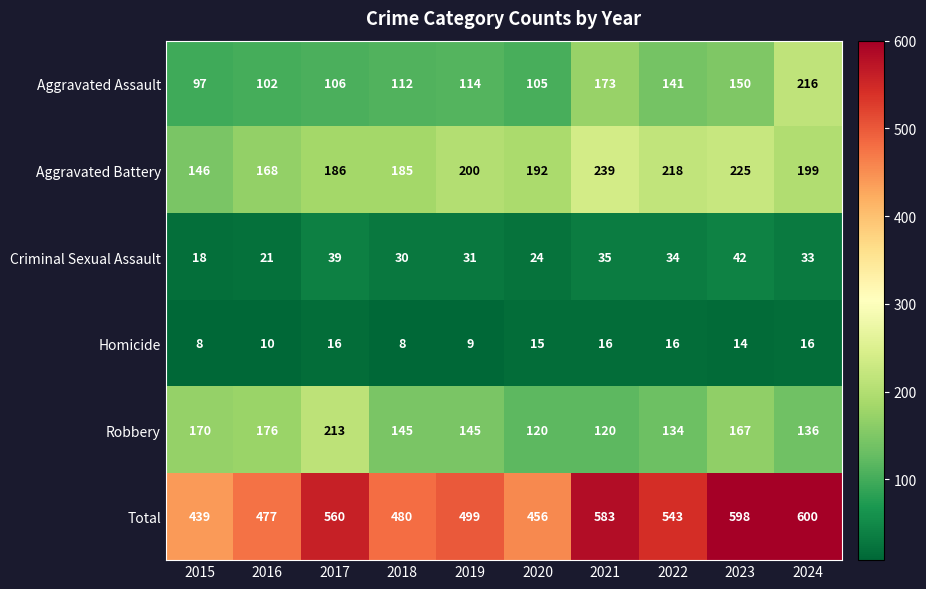

Rank the series by their maximum value, from highest to lowest.

Total, Aggravated Battery, Aggravated Assault, Robbery, Criminal Sexual Assault, Homicide